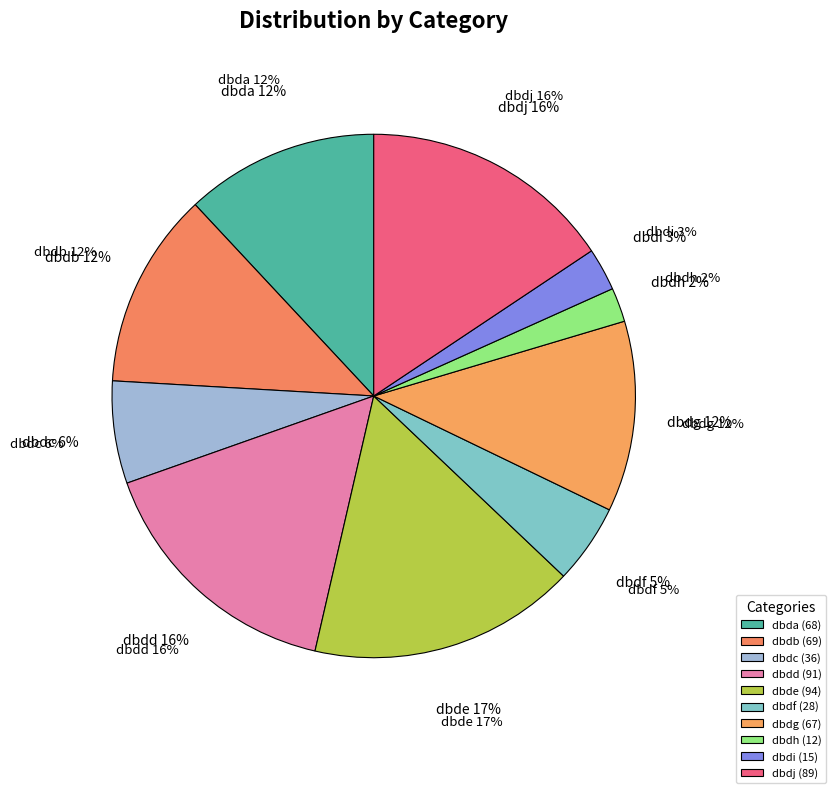

Is it true that dbda is 2% of the pie?

False